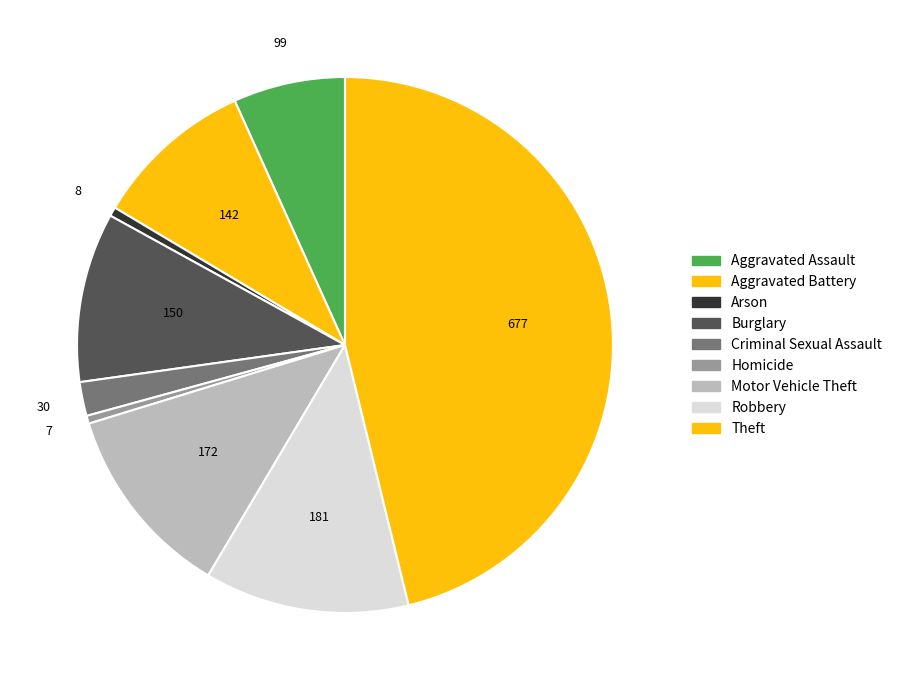

What percentage is the Motor Vehicle Theft slice, to the nearest percent?

12%